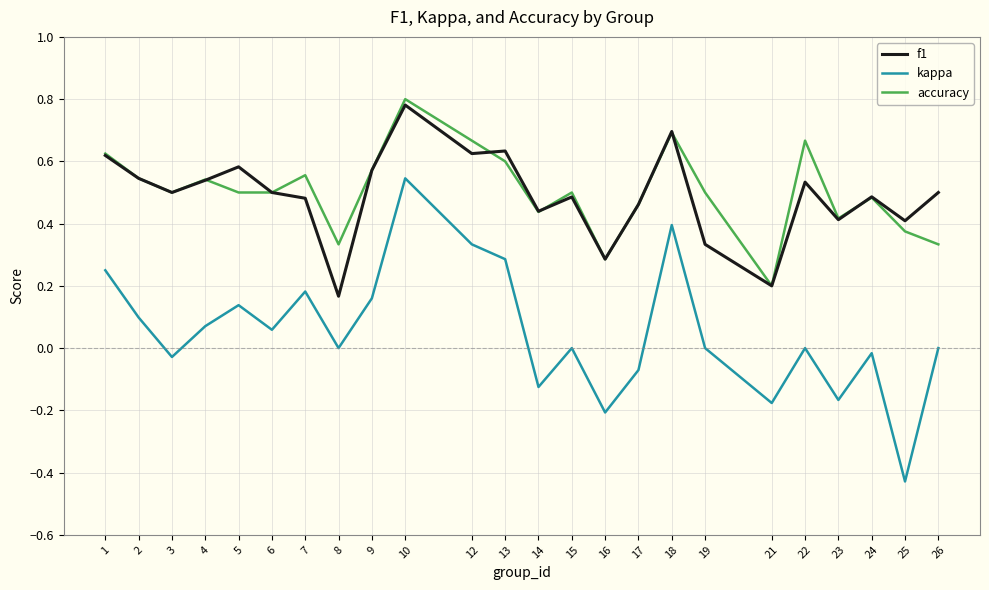

How many series are shown in this chart?

3